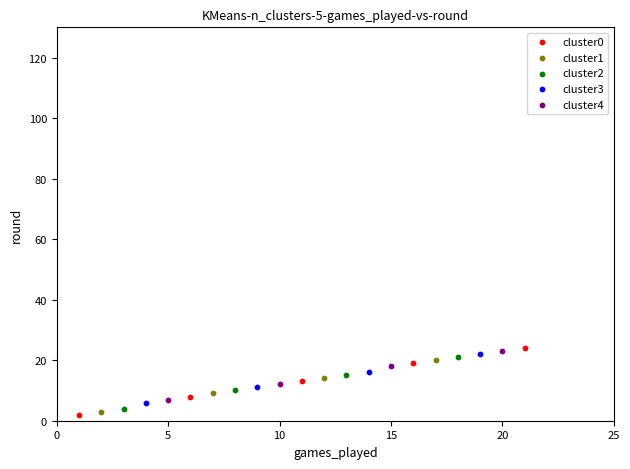

Which series has the widest spread of Y values?

cluster0